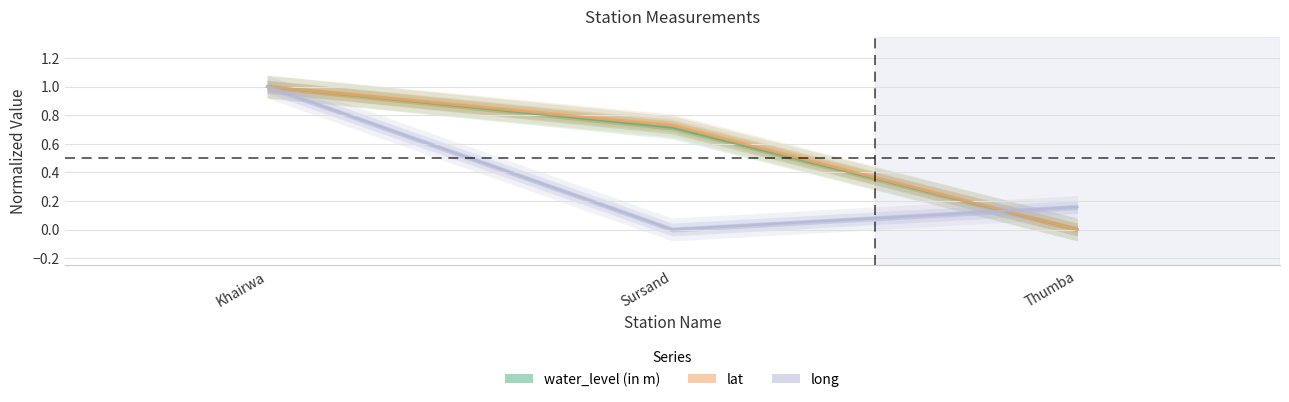

What is the label of the 2nd point from the right?

Sursand